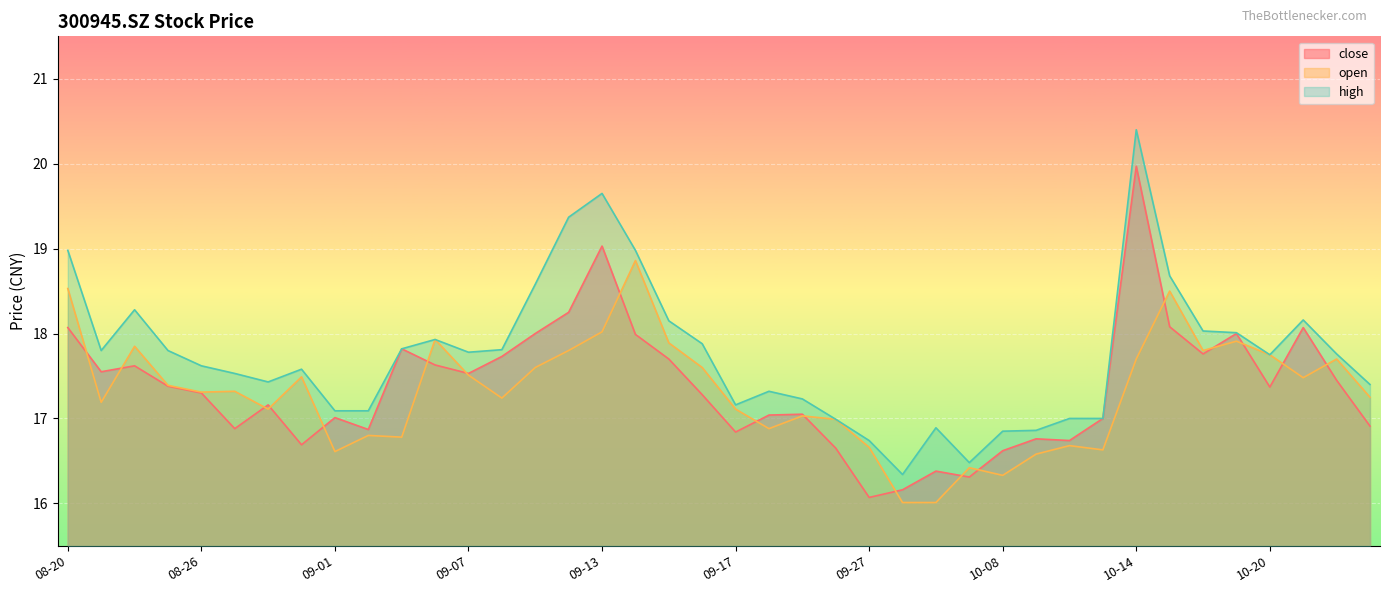

True or false: close and high cross at least once.

False